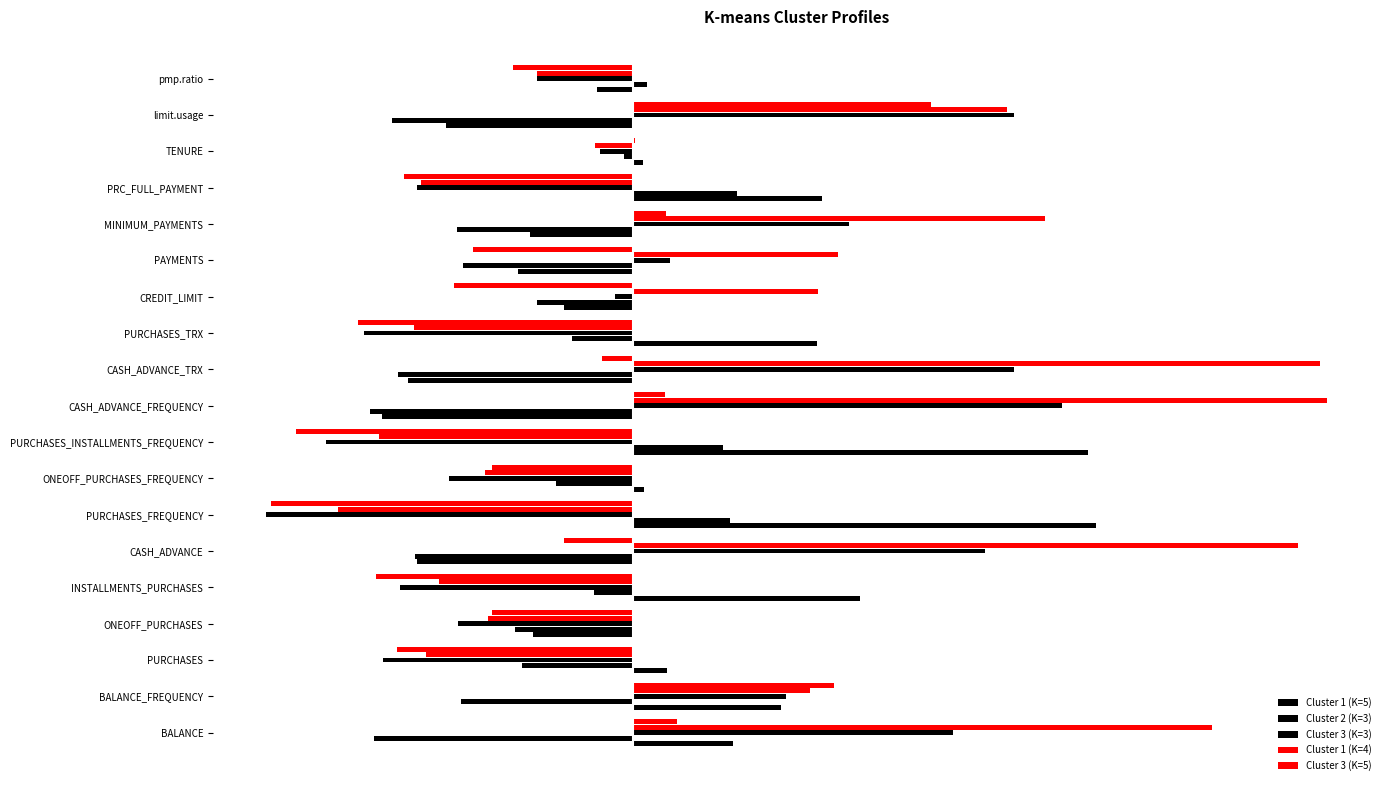

What position from the left is CASH_ADVANCE?

6